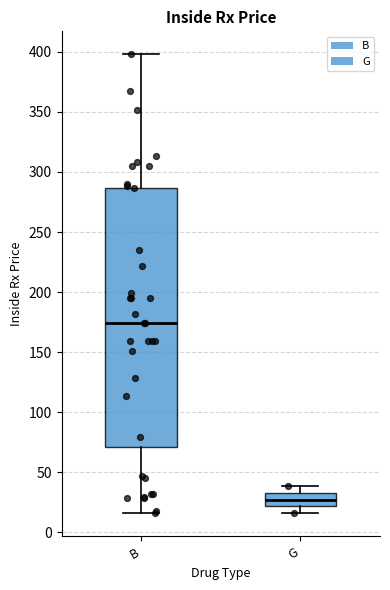

Reading left to right, read every box against the y-axis: the position of its median line, the range the box covers, and the ends of its whiskers. The values are not printed on the chart, so give them approximately, as read against the axis.

B: median 175, box 70 to 285, whiskers 15 to 400
G: median 25, box 20 to 35, whiskers 15 to 40